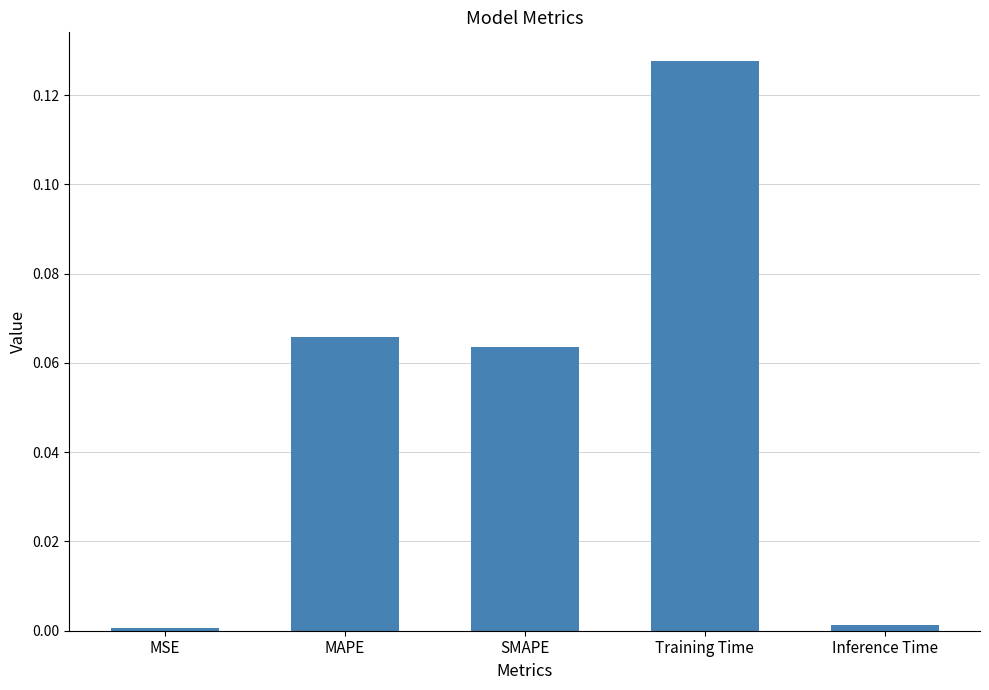

Is it true that the value at Inference Time is 0.0?

True